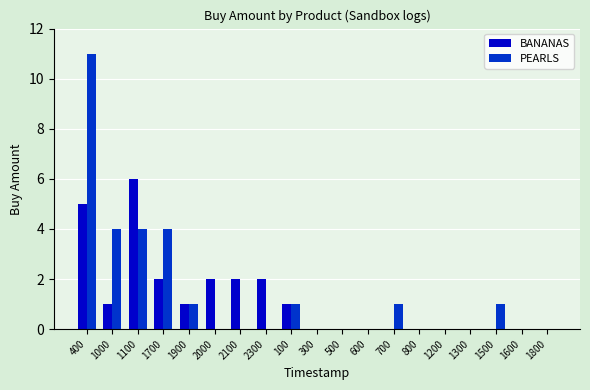

What is the sum of all BANANAS values?

22